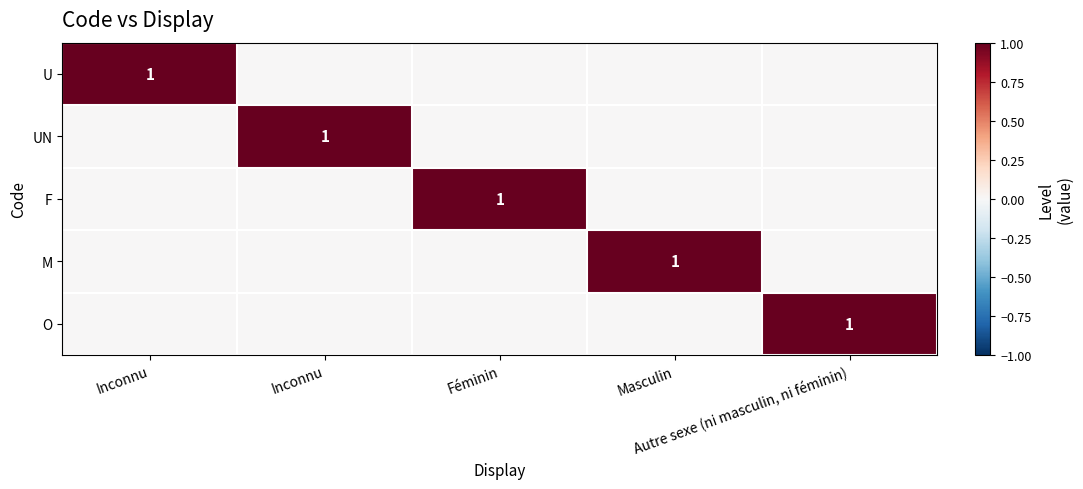

List the series in order of their peak value, lowest first.

U, UN, F, M, O